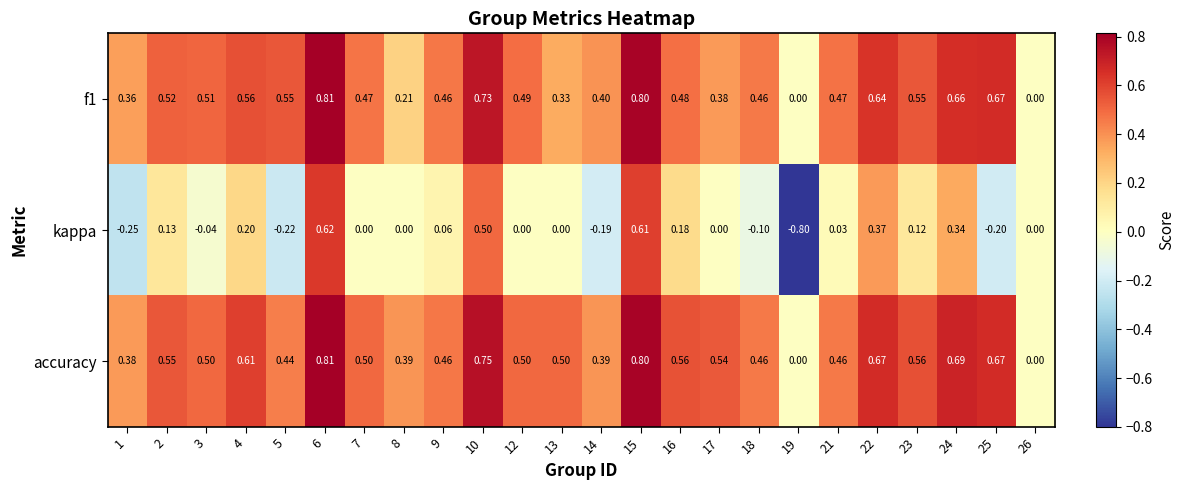

Which series has the largest total across all categories?

accuracy